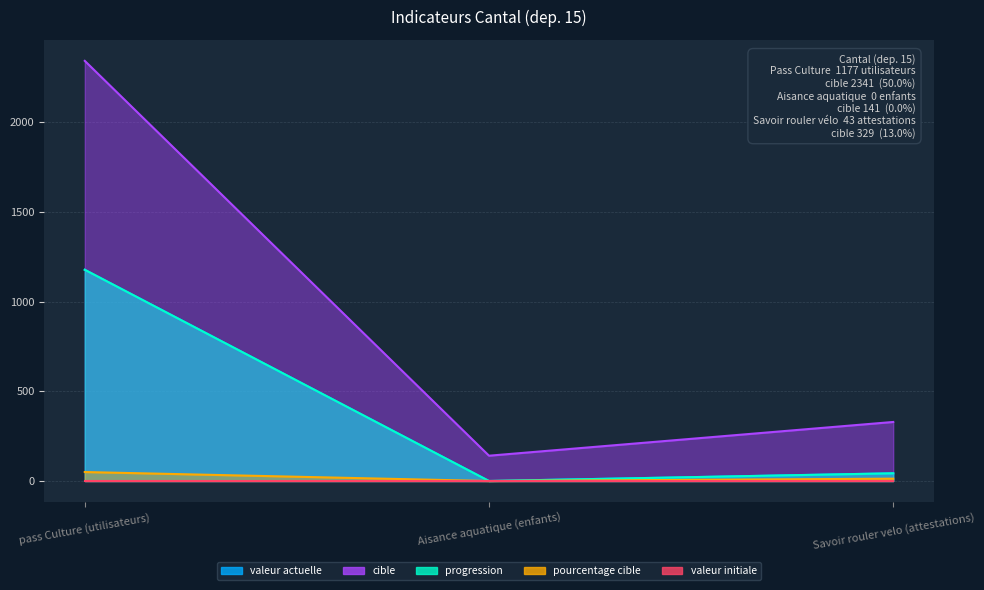

Where does the progression series first go above 43?

pass Culture (utilisateurs)